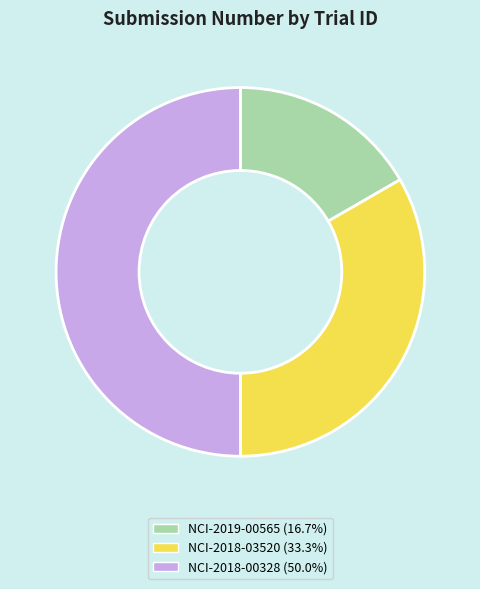

Rank the categories by value from lowest to highest.

NCI-2019-00565, NCI-2018-03520, NCI-2018-00328